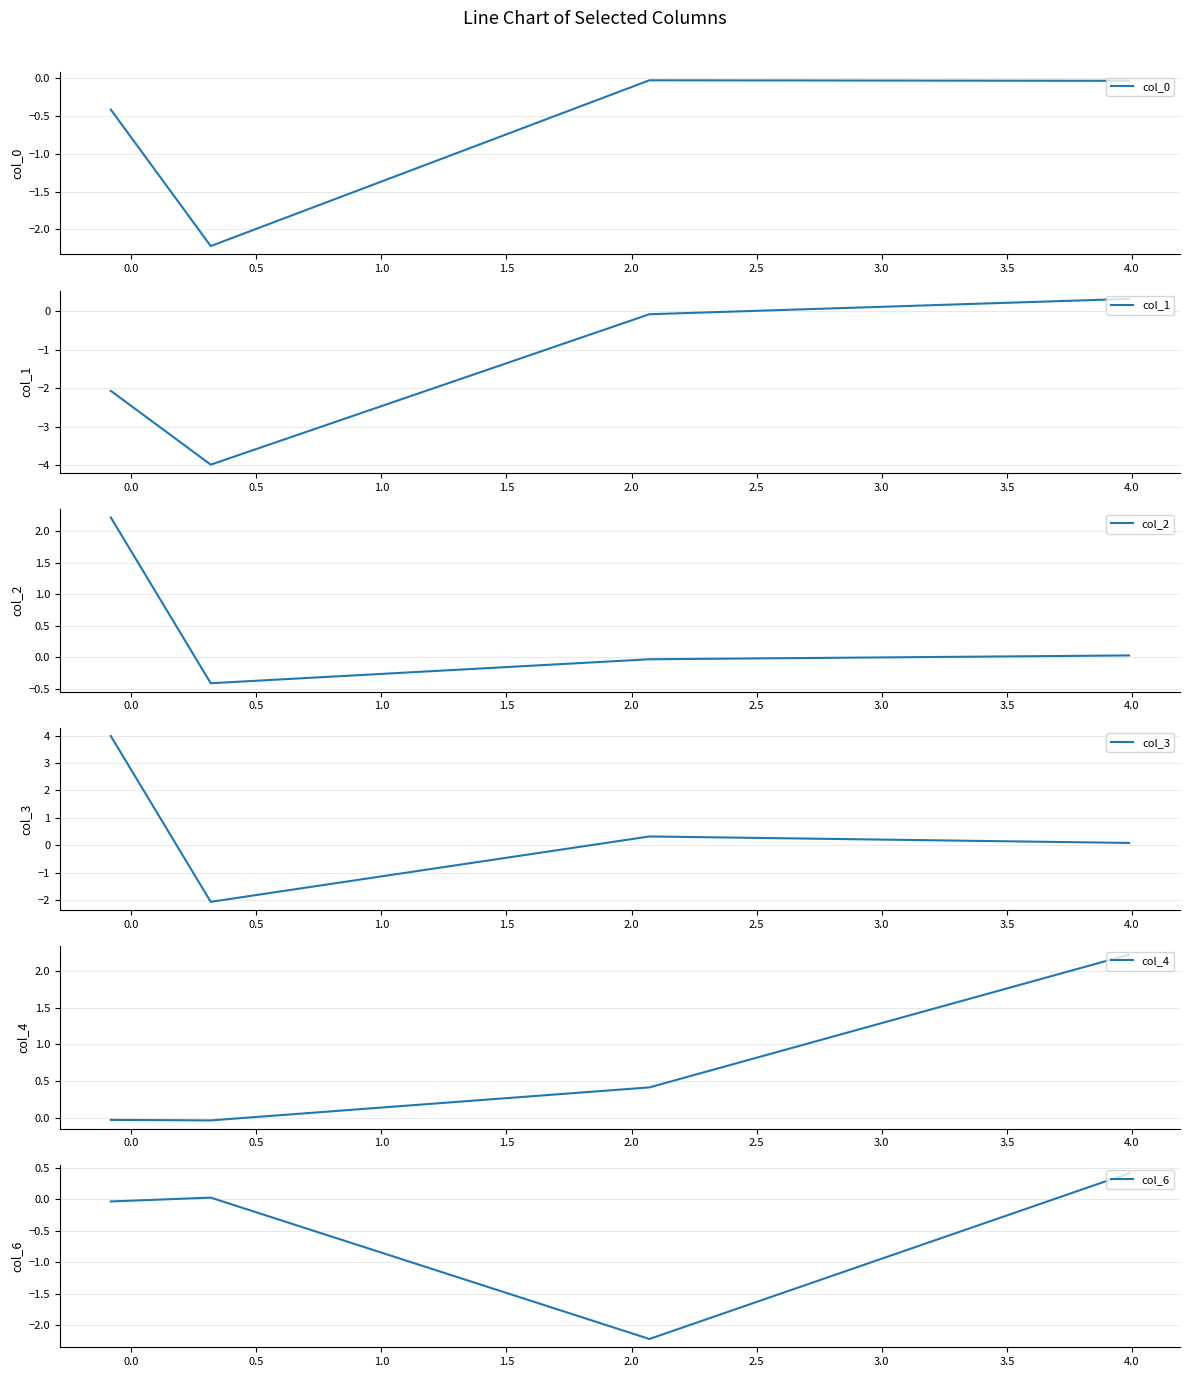

What is the greatest value displayed?

4.0